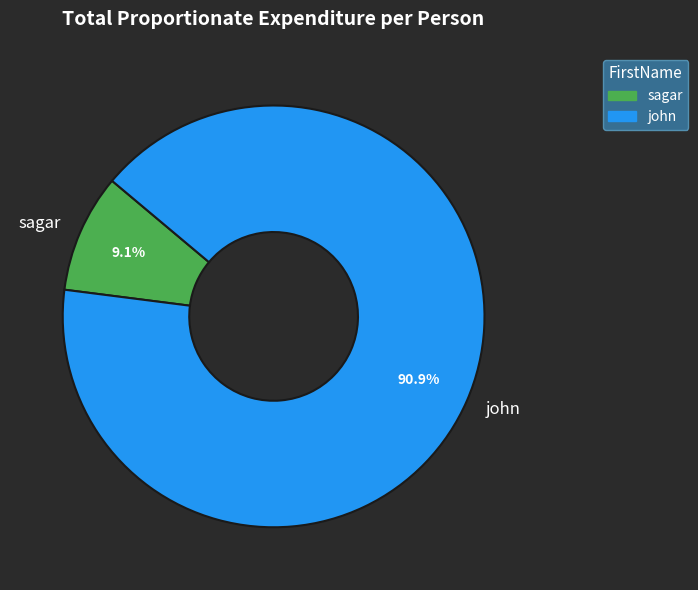

What is the ratio of the value at sagar to the value at john?

0.1